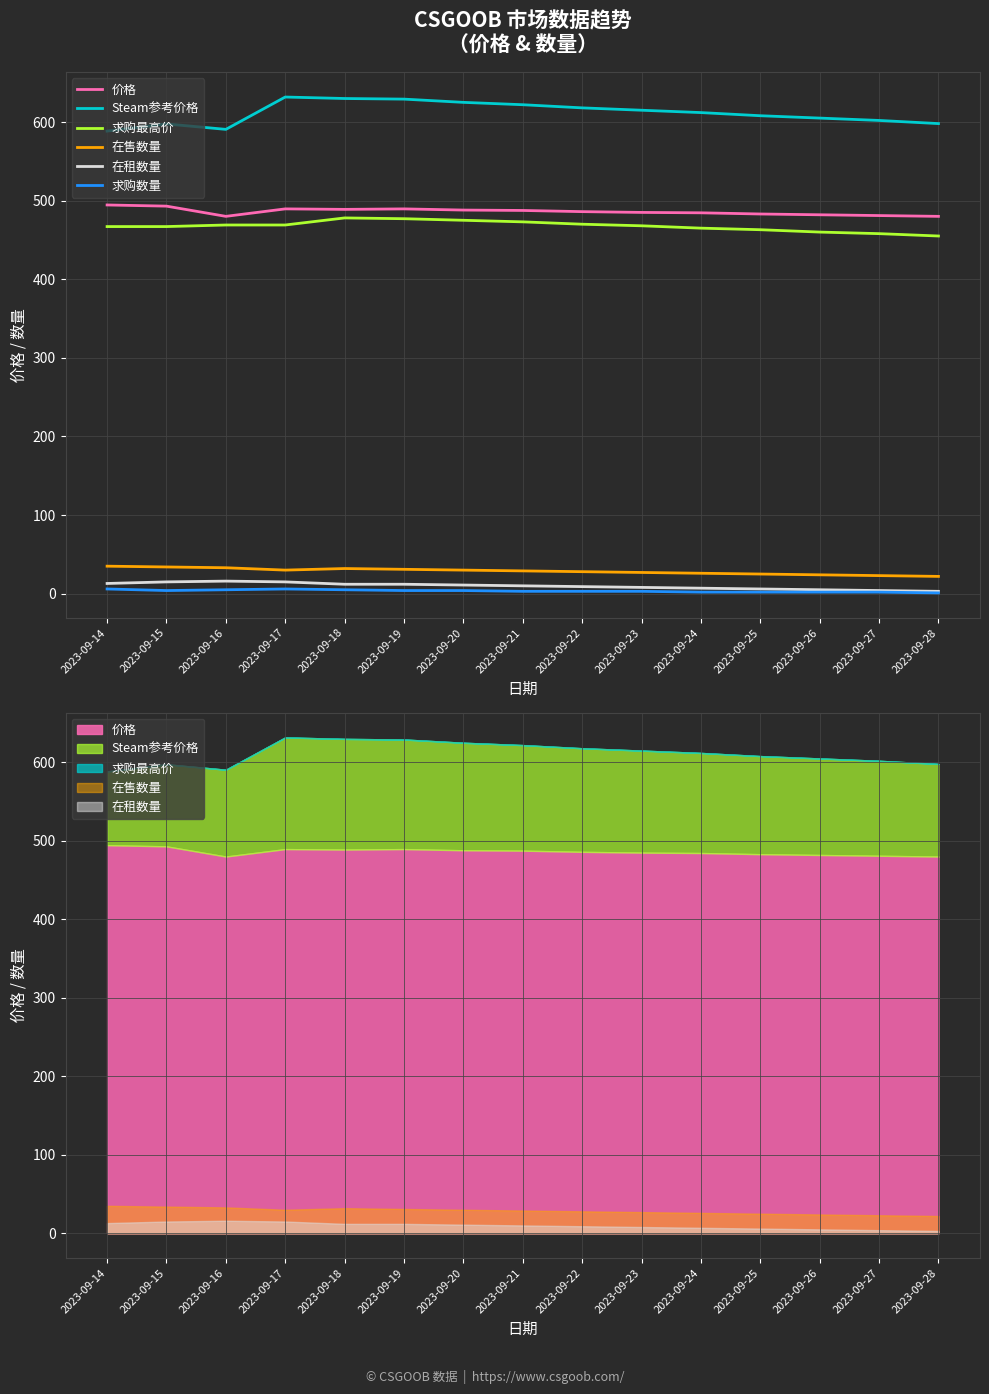

How many lines are shown in the chart?

6